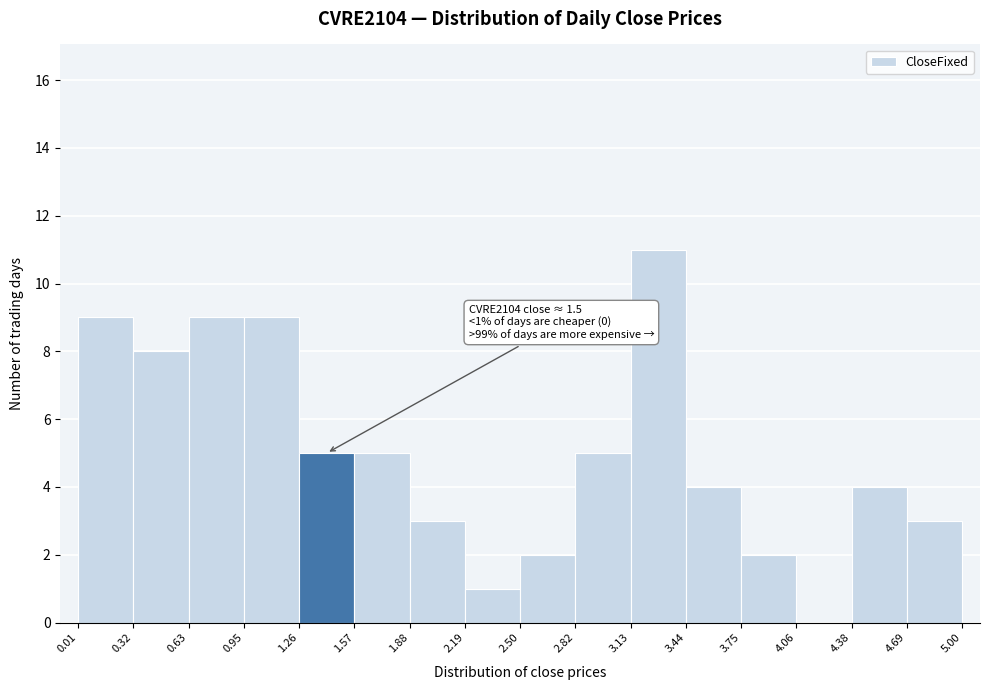

Which range on the x-axis has the tallest bar?

3.13 to 3.44